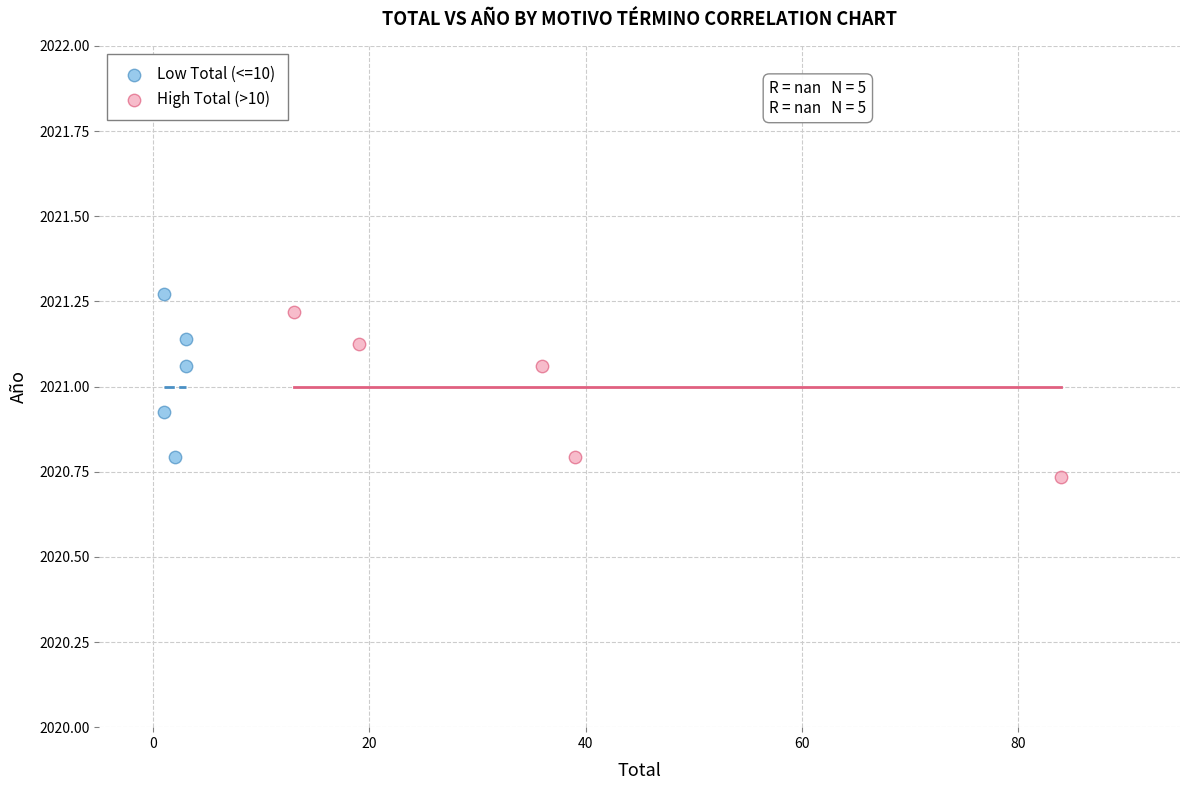

What are all the series names shown in the legend?

Low Total (<=10), High Total (>10)